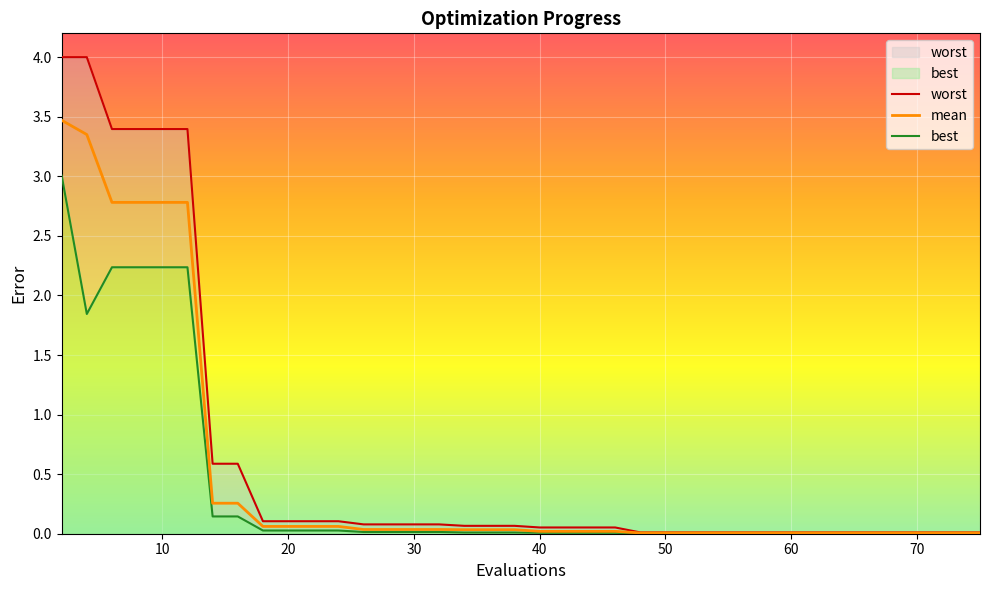

Reading left to right, list all the values displayed in this chart.

worst: 4.0	4.0	3.4	3.4	3.4	3.4	0.6	0.6	0.1	0.1	0.1	0.1	0.1	0.1	0.1	0.1	0.1	0.1	0.1	0.1	0.1	0.1	0.1	0.1	0.0	0.0	0.0	0.0	0.0	0.0	0.0	0.0	0.0	0.0	0.0	0.0	0.0	0.0	0.0	0.0
mean: 3.5	3.4	2.8	2.8	2.8	2.8	0.3	0.3	0.1	0.1	0.1	0.1	0.0	0.0	0.0	0.0	0.0	0.0	0.0	0.0	0.0	0.0	0.0	0.0	0.0	0.0	0.0	0.0	0.0	0.0	0.0	0.0	0.0	0.0	0.0	0.0	0.0	0.0	0.0	0.0
best: 3.0	1.8	2.2	2.2	2.2	2.2	0.1	0.1	0.0	0.0	0.0	0.0	0.0	0.0	0.0	0.0	0.0	0.0	0.0	0.0	0.0	0.0	0.0	0.0	0.0	0.0	0.0	0.0	0.0	0.0	0.0	0.0	0.0	0.0	0.0	0.0	0.0	0.0	0.0	0.0